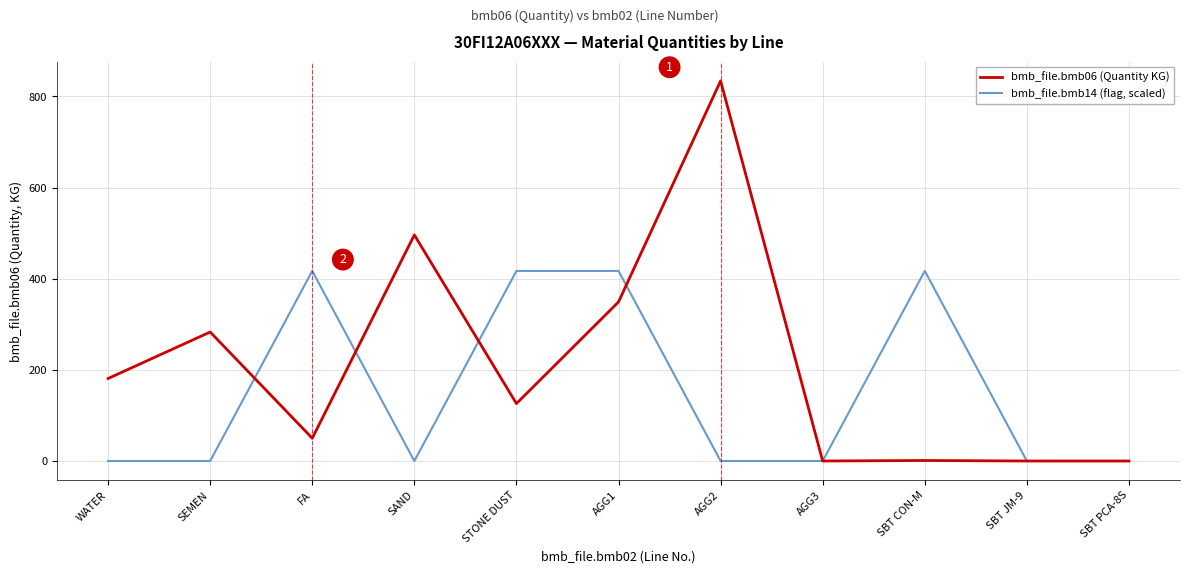

Is the value of bmb_file.bmb14 (flag, scaled) at SBT CON-M greater than the value of bmb_file.bmb06 (Quantity KG) at AGG3?

Yes